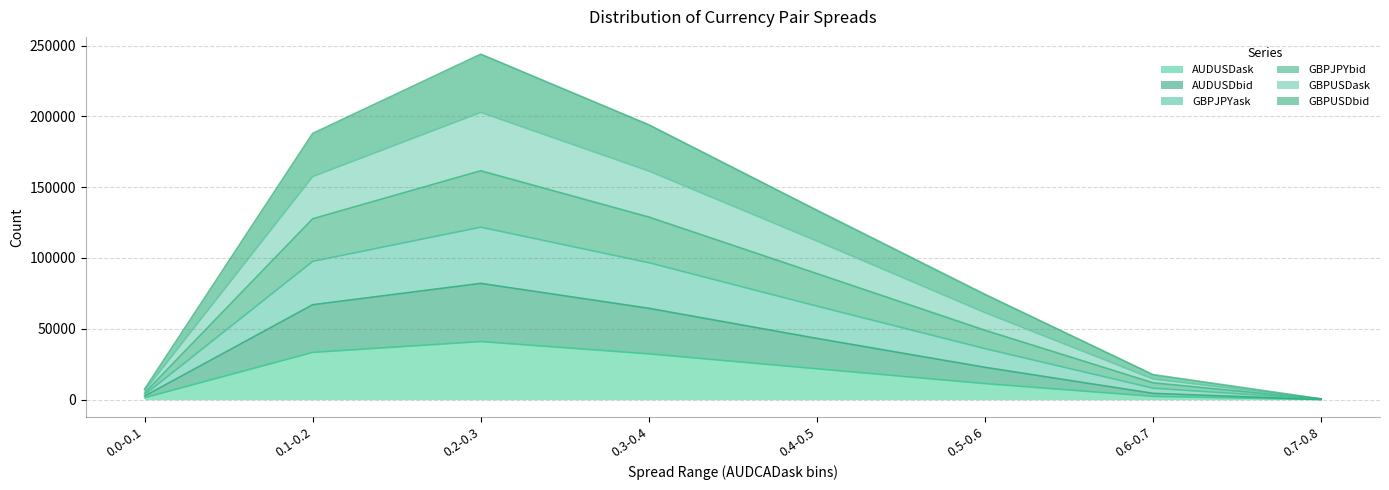

Rank the categories by AUDUSDask value from lowest to highest.

0.7-0.8, 0.0-0.1, 0.6-0.7, 0.5-0.6, 0.4-0.5, 0.3-0.4, 0.1-0.2, 0.2-0.3